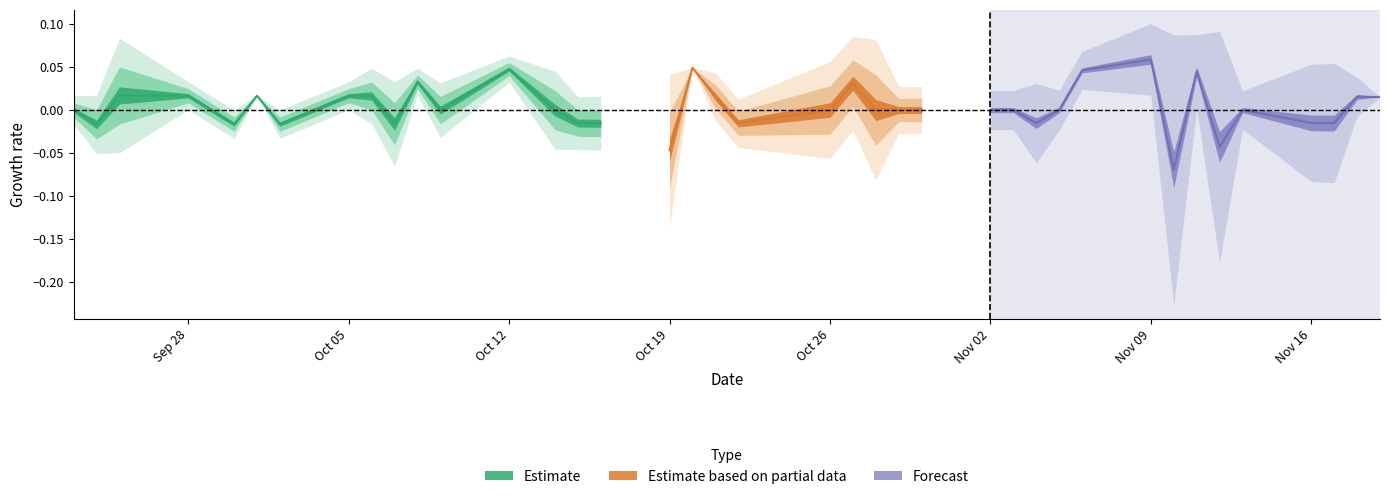

Is it true that High equals 1.5 at 19?

False